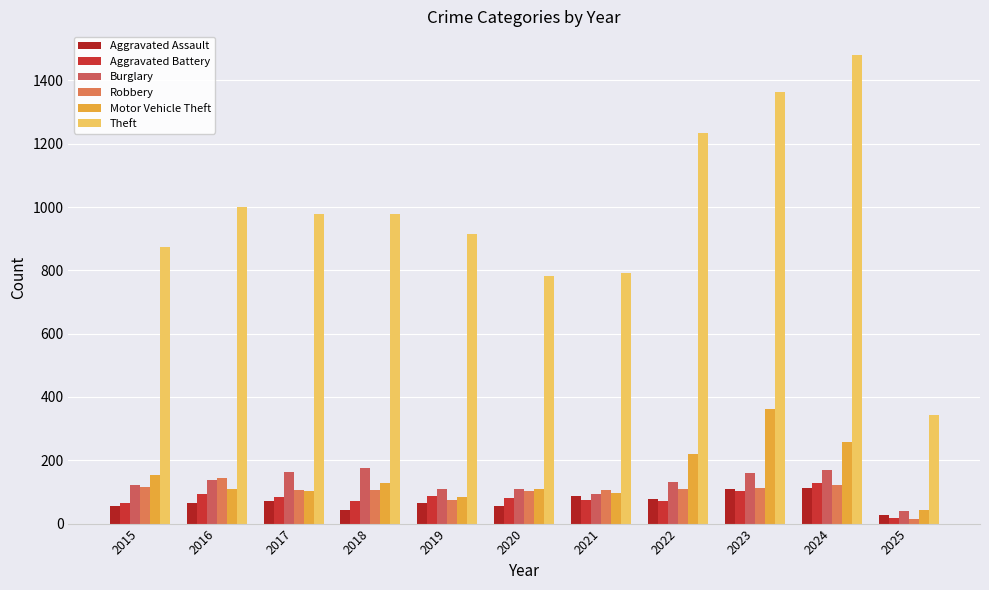

What is the value of the Aggravated Battery bar at the 10th from the left?

127